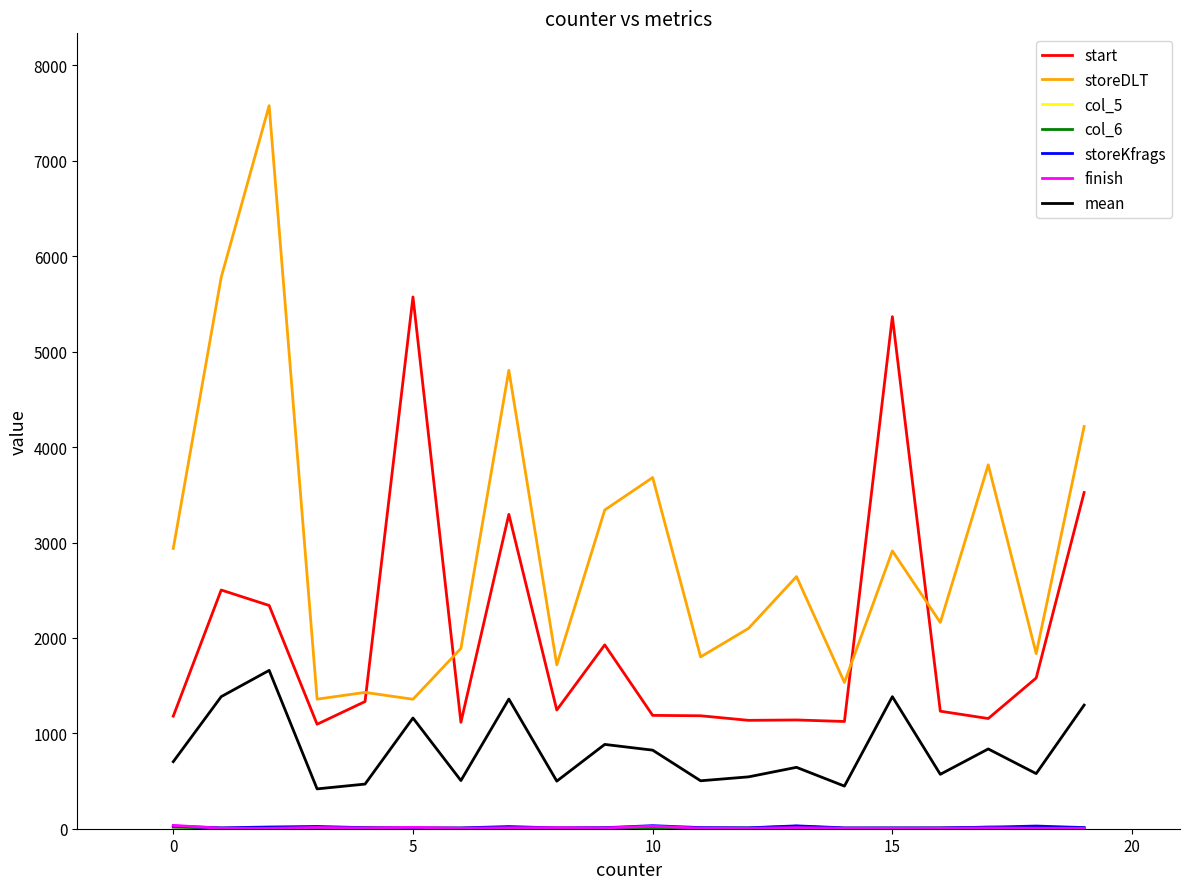

What is the maximum value shown in the chart?

7579.0